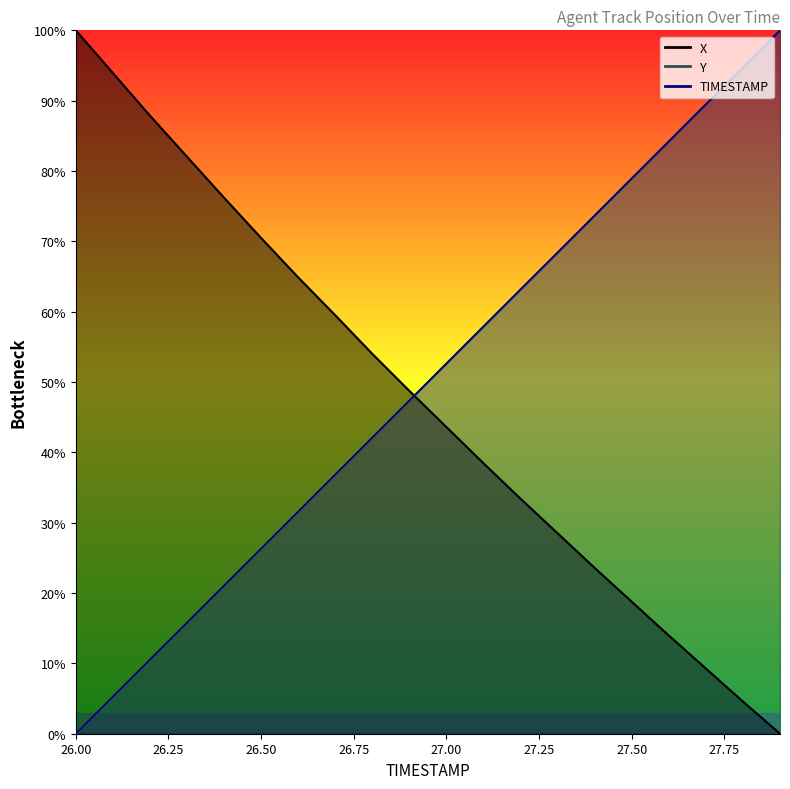

True or false: Y has more than 0 points higher than both neighbors.

False